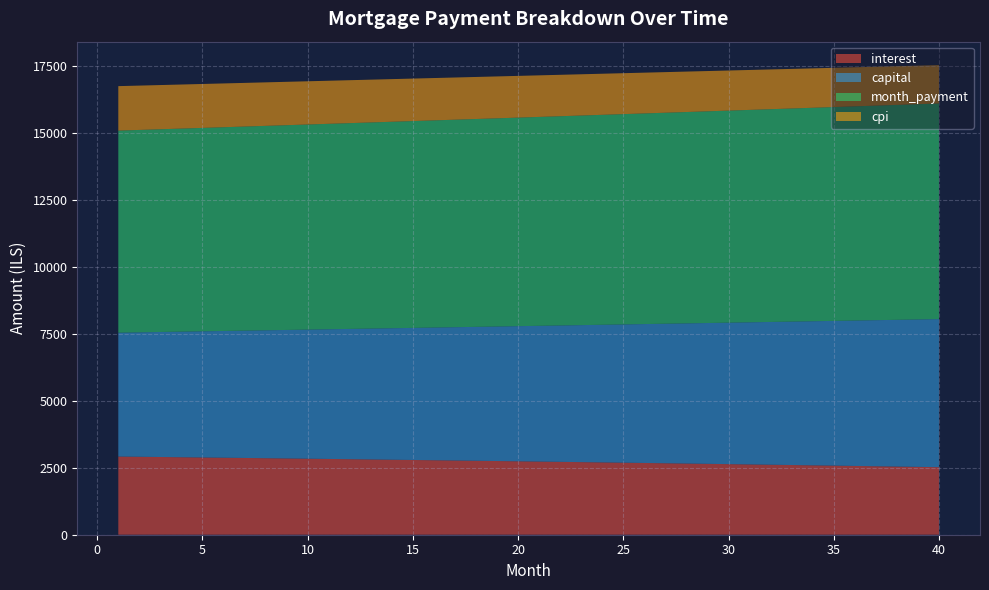

Reading right to left, transcribe all the data shown in this chart.

interest: 40=2523.4	39=2535.3	38=2547.1	37=2558.7	36=2570.3	35=2581.8	34=2593.2	33=2604.5	32=2615.8	31=2626.9	30=2638.0	29=2648.9	28=2659.8	27=2670.6	26=2681.3	25=2691.9	24=2702.4	23=2712.8	22=2723.2	21=2733.4	20=2743.6	19=2753.7	18=2763.7	17=2773.6	16=2783.5	15=2793.3	14=2802.9	13=2812.5	12=2822.1	11=2831.5	10=2840.9	9=2850.1	8=2859.3	7=2868.4	6=2877.5	5=2886.5	4=2895.3	3=2904.1	2=2912.9	1=2921.5
capital: 40=5533.6	39=5508.4	38=5483.2	37=5458.2	36=5433.2	35=5408.4	34=5383.7	33=5359.1	32=5334.6	31=5310.3	30=5286.0	29=5261.9	28=5237.9	27=5213.9	26=5190.1	25=5166.4	24=5142.8	23=5119.3	22=5096.0	21=5072.7	20=5049.5	19=5026.4	18=5003.5	17=4980.6	16=4957.9	15=4935.2	14=4912.7	13=4890.3	12=4867.9	11=4845.7	10=4823.6	9=4801.5	8=4779.6	7=4757.8	6=4736.0	5=4714.4	4=4692.9	3=4671.5	2=4650.1	1=4628.9
month_payment: 40=8057.0	39=8043.6	38=8030.3	37=8016.9	36=8003.6	35=7990.2	34=7976.9	33=7963.7	32=7950.4	31=7937.2	30=7924.0	29=7910.8	28=7897.6	27=7884.5	26=7871.4	25=7858.3	24=7845.2	23=7832.2	22=7819.1	21=7806.1	20=7793.1	19=7780.2	18=7767.2	17=7754.3	16=7741.4	15=7728.5	14=7715.6	13=7702.8	12=7690.0	11=7677.2	10=7664.4	9=7651.7	8=7638.9	7=7626.2	6=7613.5	5=7600.9	4=7588.2	3=7575.6	2=7563.0	1=7550.4
cpi: 40=1432.7	39=1439.6	38=1446.3	37=1453.0	36=1459.7	35=1466.3	34=1472.9	33=1479.4	32=1485.8	31=1492.2	30=1498.6	29=1504.9	28=1511.1	27=1517.3	26=1523.5	25=1529.6	24=1535.6	23=1541.7	22=1547.6	21=1553.5	20=1559.4	19=1565.2	18=1570.9	17=1576.6	16=1582.3	15=1587.9	14=1593.5	13=1599.0	12=1604.5	11=1609.9	10=1615.3	9=1620.6	8=1625.9	7=1631.2	6=1636.4	5=1641.5	4=1646.7	3=1651.7	2=1656.7	1=1661.7